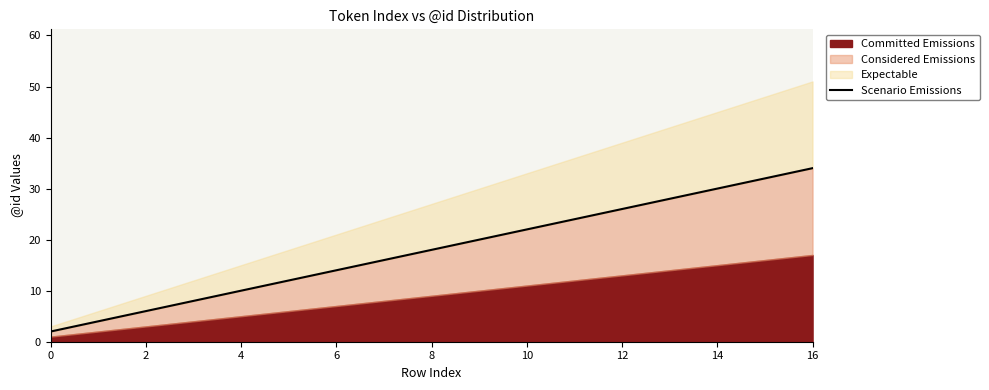

How many values exceed 18?

8